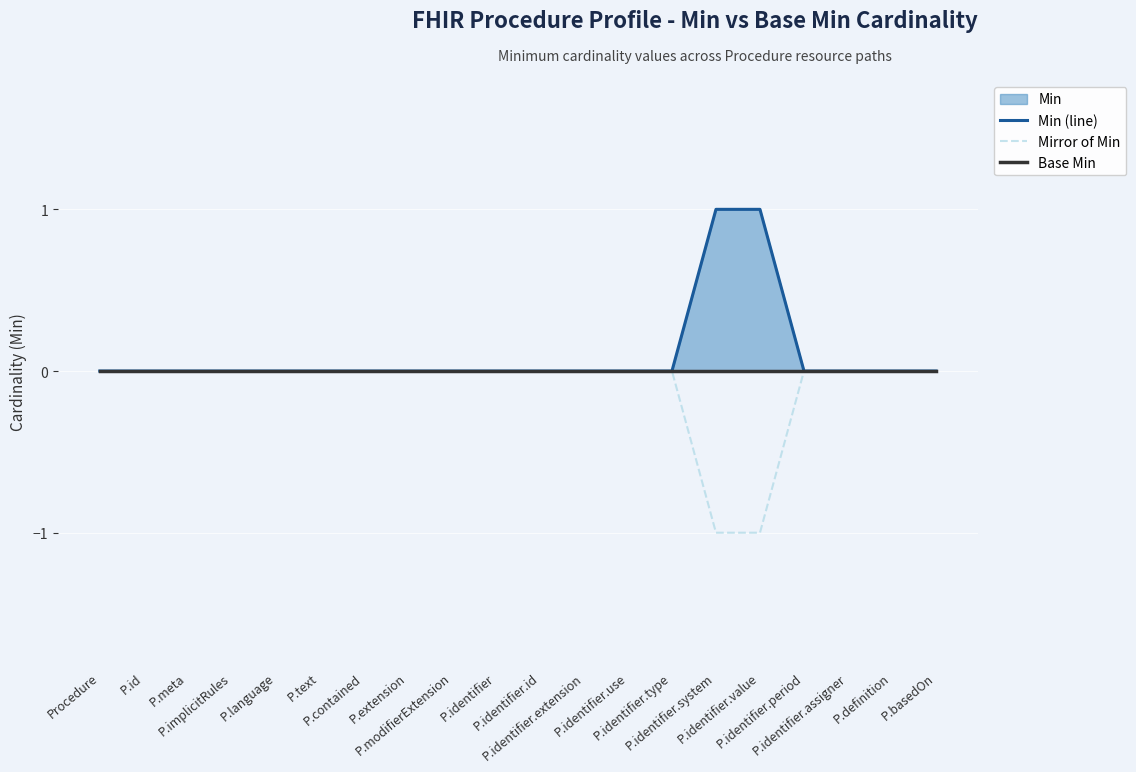

Is the value of Base Min at P.identifier.system greater than the value of Mirror of Min at P.language?

No